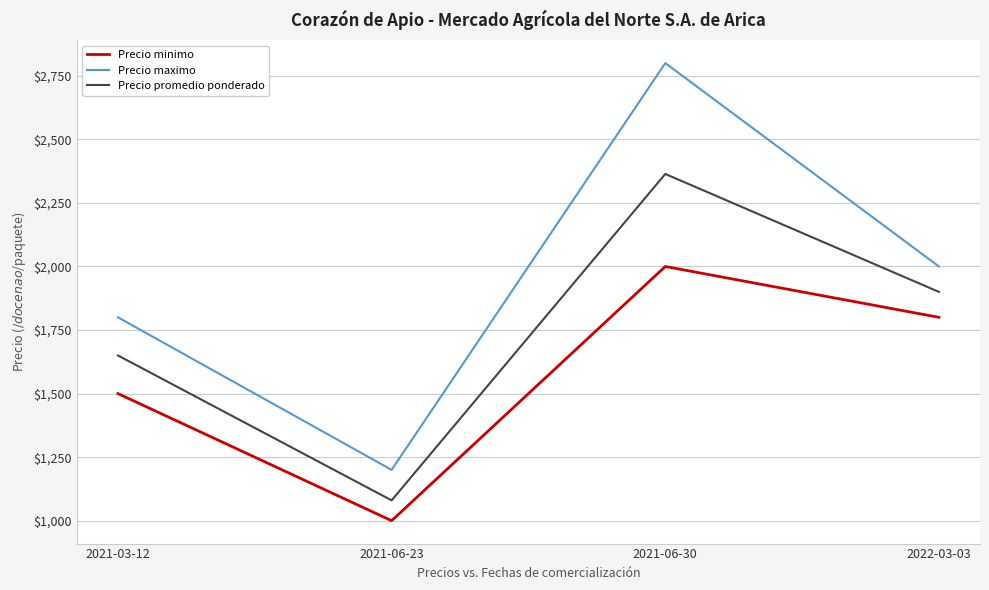

What is the sum of all Precio promedio ponderado values?

6994